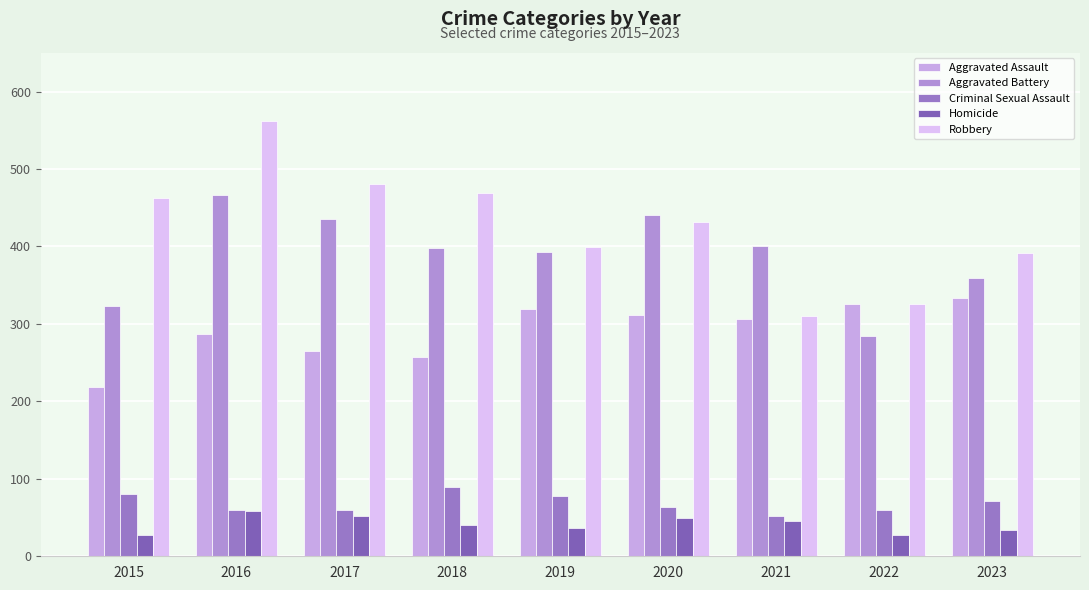

The value of Criminal Sexual Assault at 2021 is 86. True or false?

False